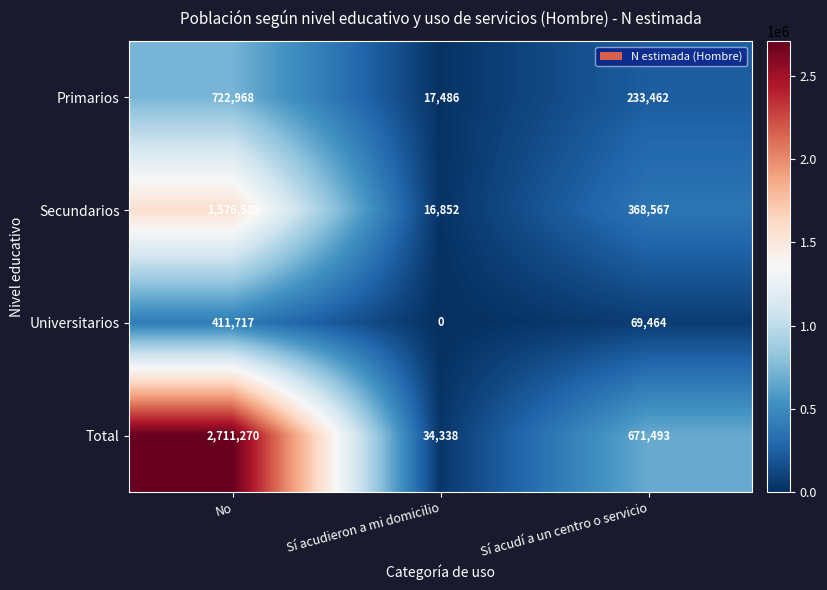

What is the difference between the Total values at Sí acudí a un centro o servicio and Sí acudieron a mi domicilio?

637155